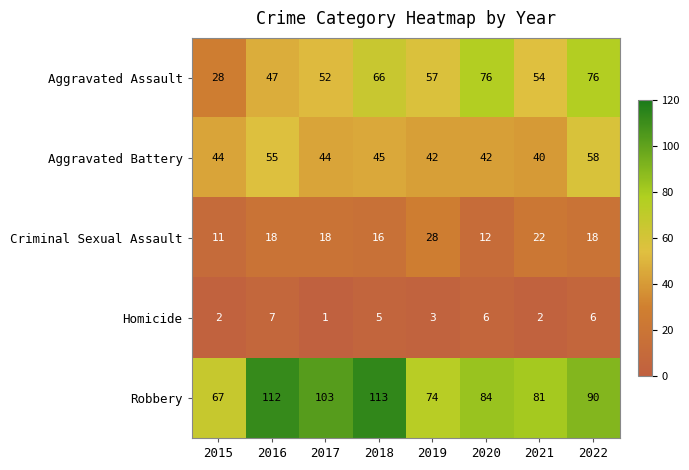

Which series has the widest spread of values?

Aggravated Assault